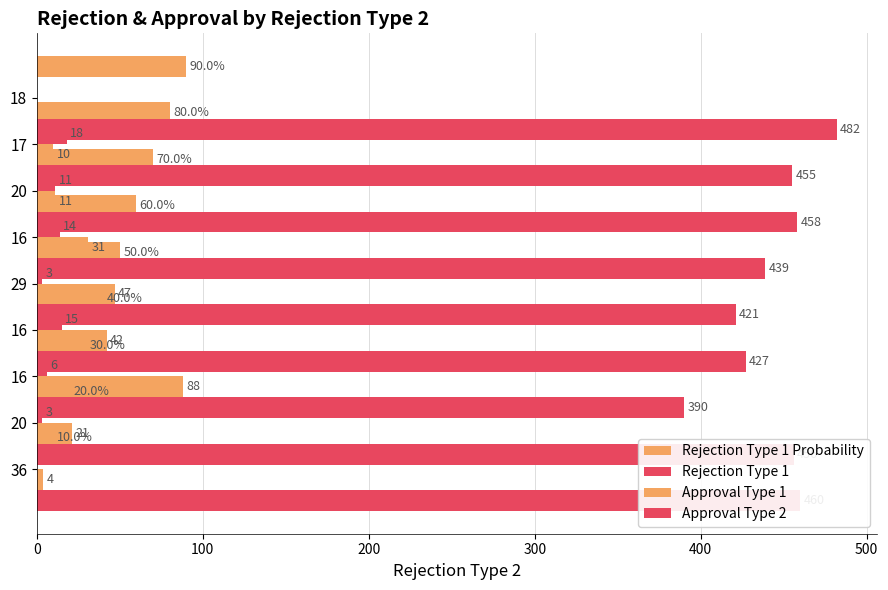

Reading left to right, list all the values displayed in this chart.

Rejection Type 1 Probability: 10	20	30	40	50	60	70	80	90
Rejection Type 1: 0	3	6	15	3	14	11	18	0
Approval Type 1: 4	21	88	42	47	31	11	10	0
Approval Type 2: 460	456	390	427	421	439	458	455	482